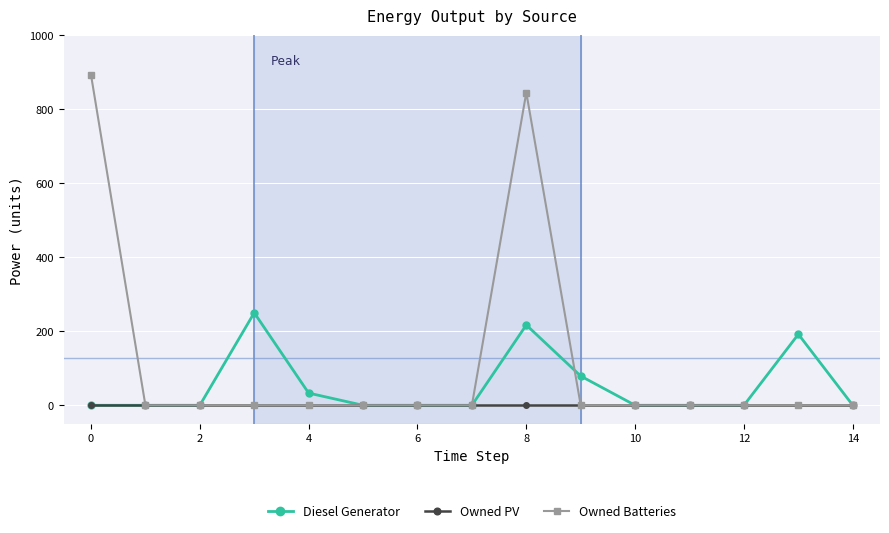

Which series has the largest range (max minus min)?

Owned Batteries